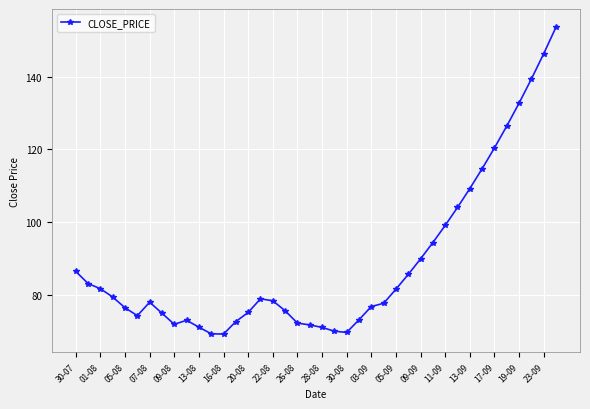

What is the difference between the second highest and second lowest values?

77.0